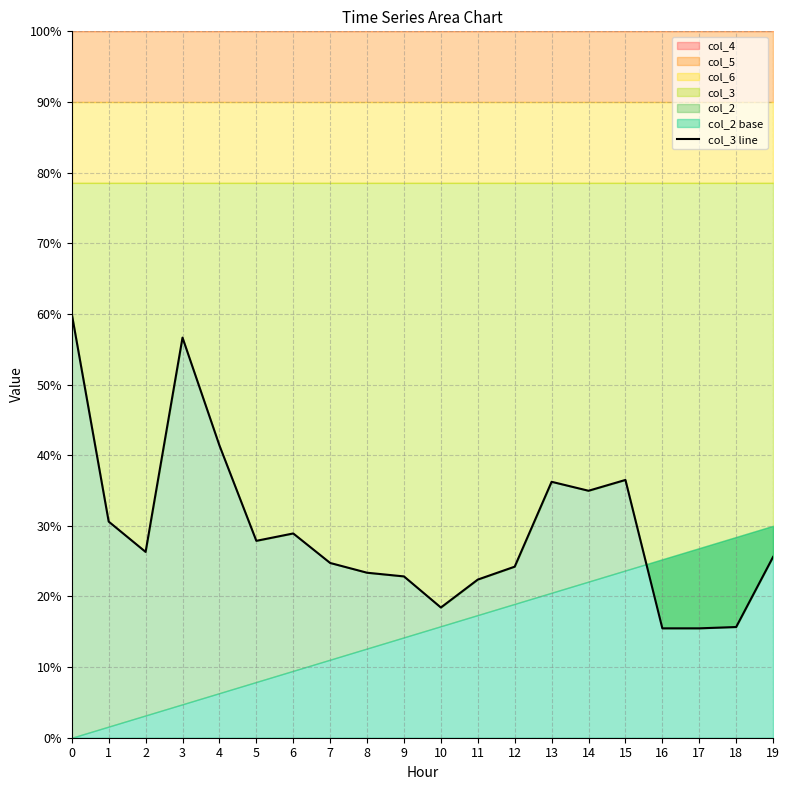

Is it true that col_3 equals 36.5 at 15?

True